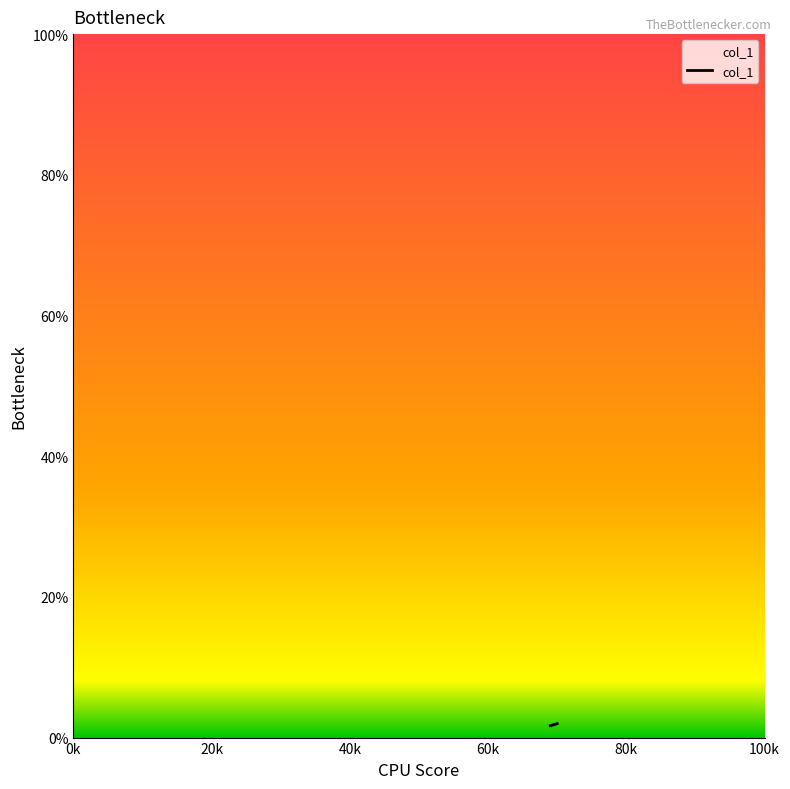

What is the average value?

1.8